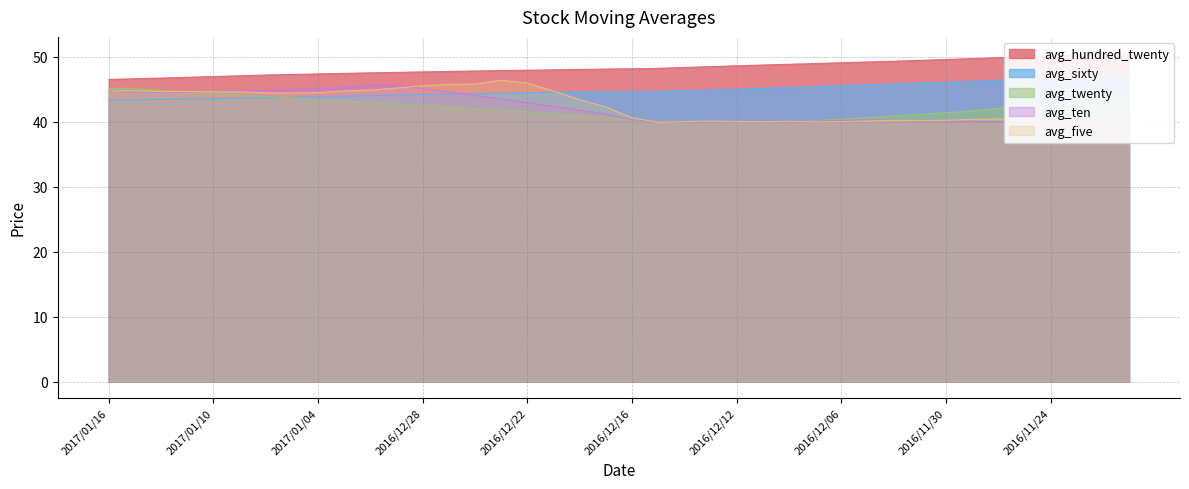

True or false: avg_sixty and avg_hundred_twenty cross at least once.

False